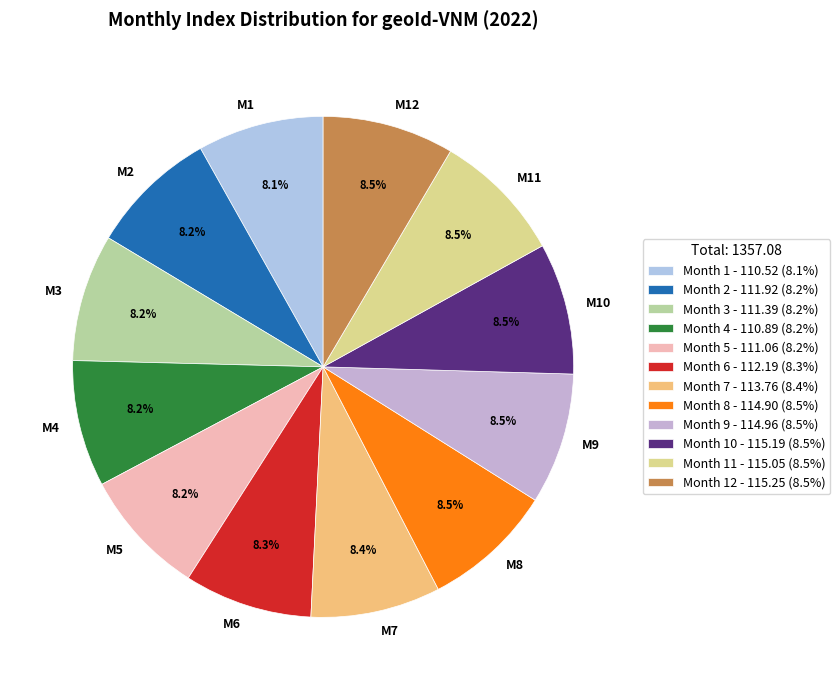

Count the number of slices in the pie.

12